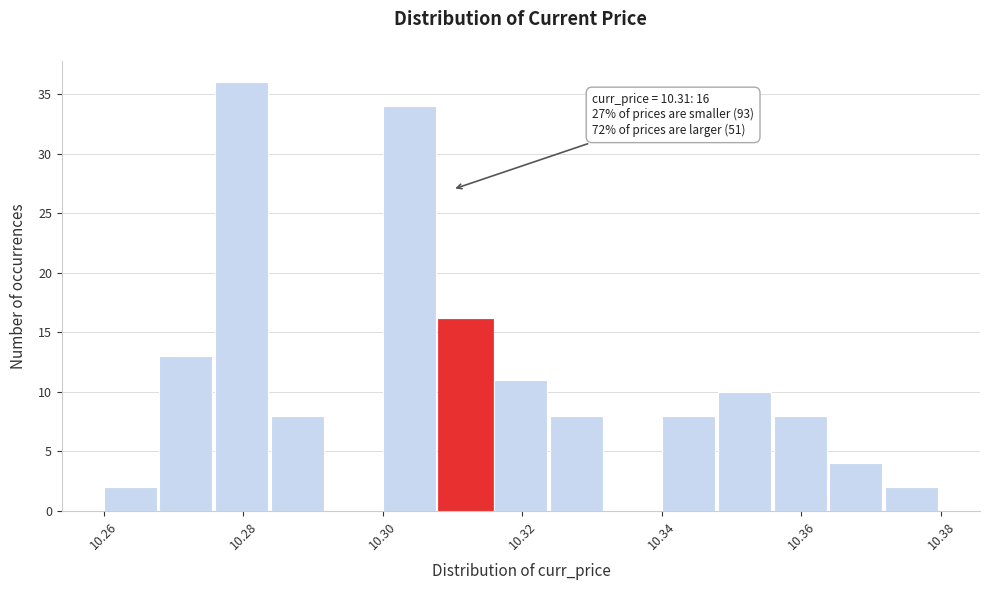

Over which range of the x-axis is the bar tallest?

10.276 to 10.284